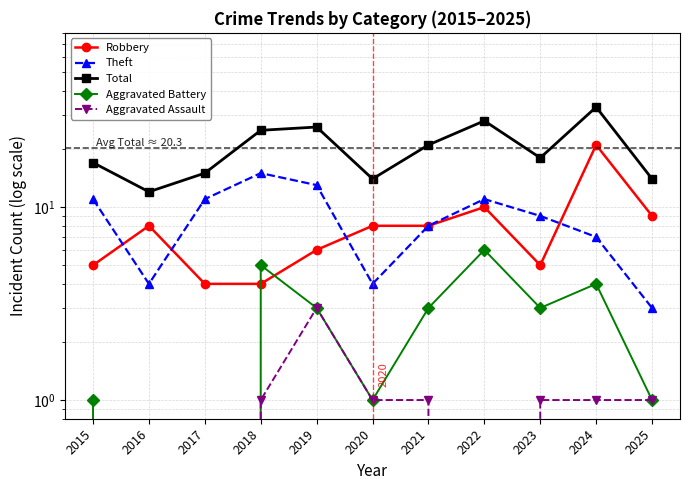

What is the value of the Aggravated Assault point at the 7th from the left?

1